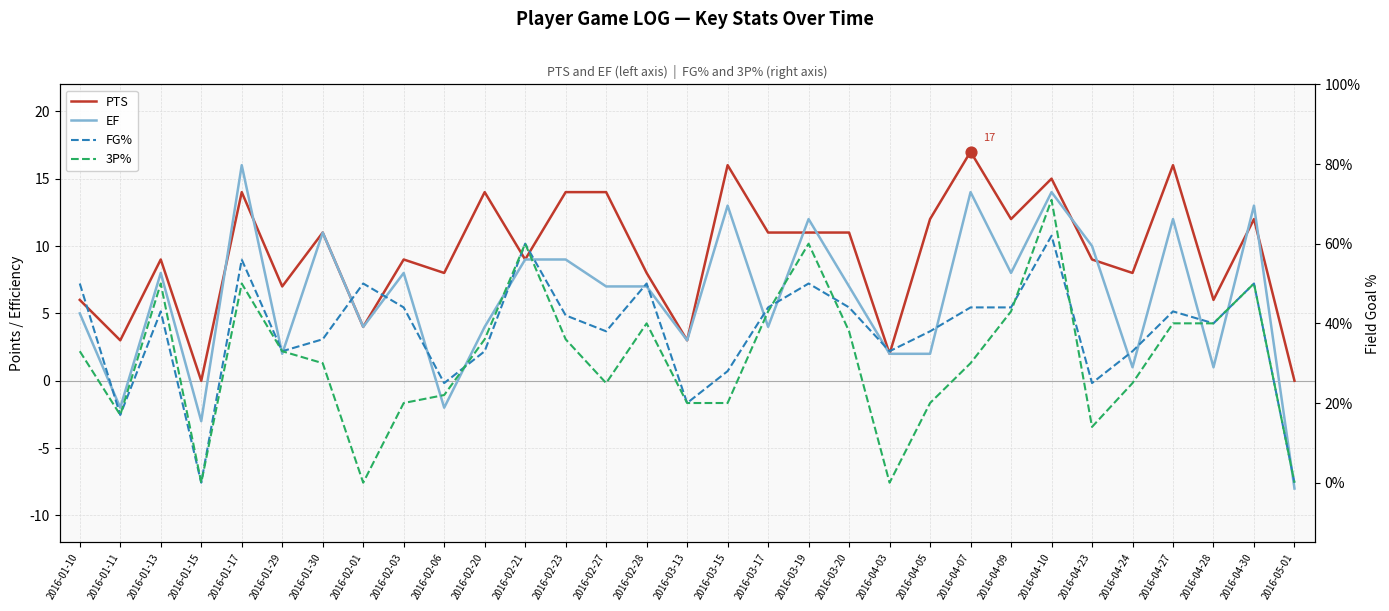

Which series has the largest total across all categories?

PTS